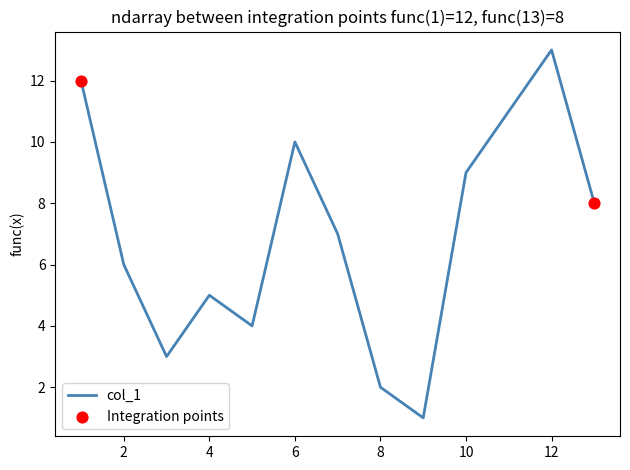

What is the greatest value displayed?

13